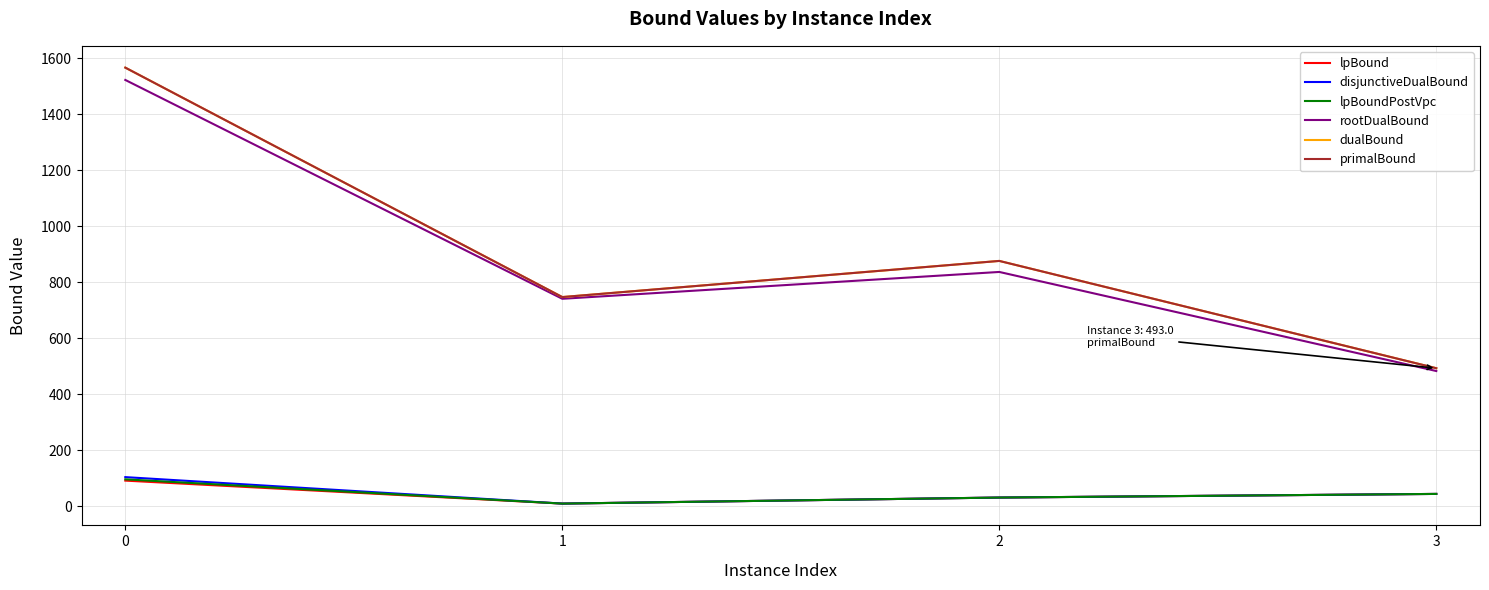

At which label does lpBoundPostVpc reach its peak?

0